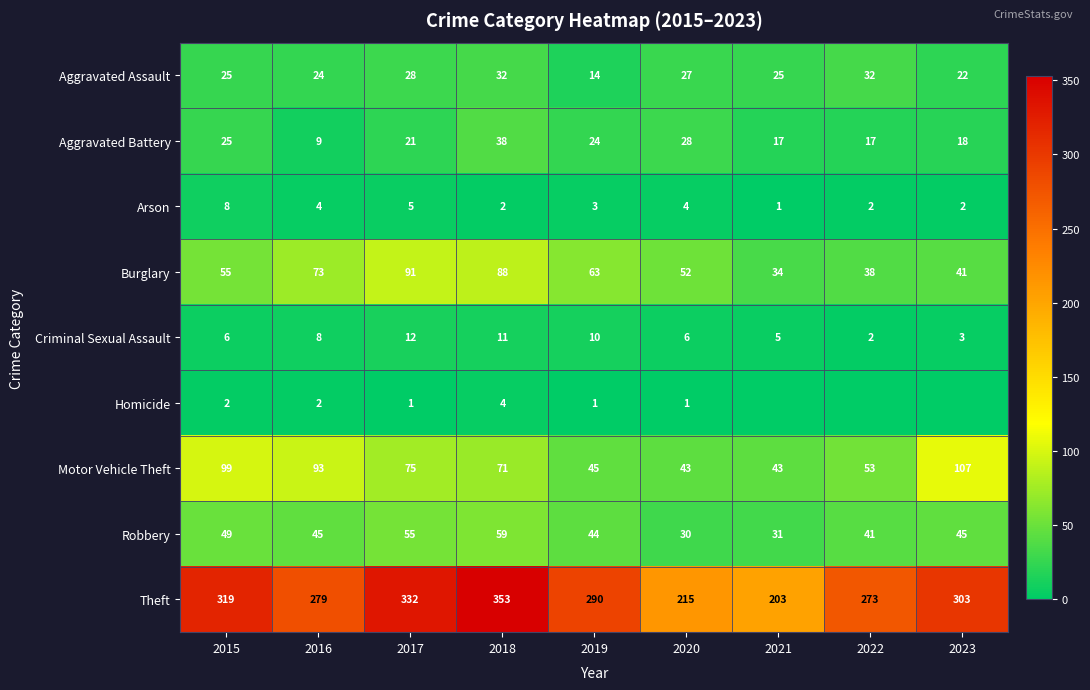

Rank the series at 2018 from highest to lowest value.

Theft, Burglary, Motor Vehicle Theft, Robbery, Aggravated Battery, Aggravated Assault, Criminal Sexual Assault, Homicide, Arson